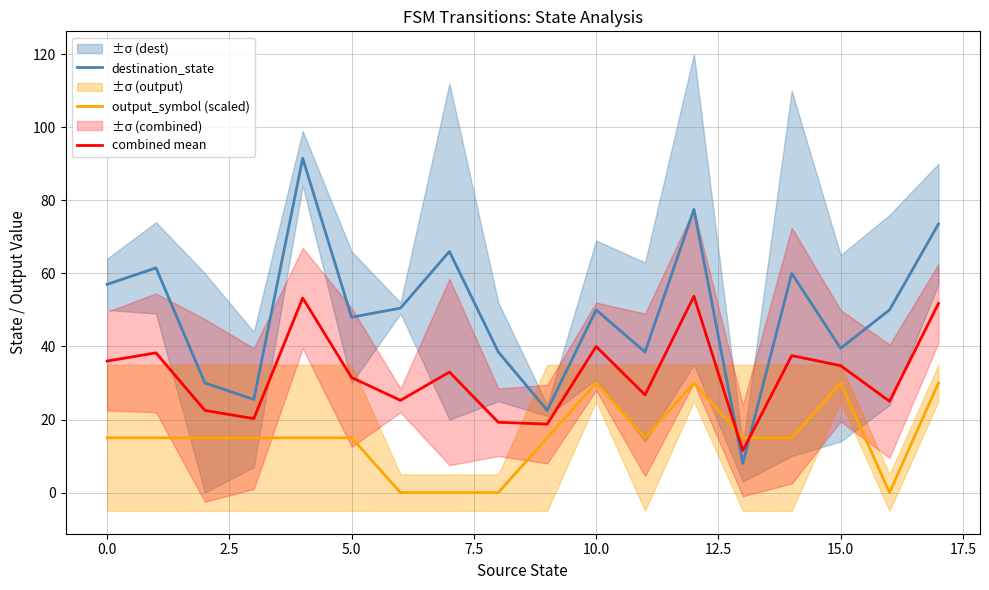

Does the chart display data point markers on the line(s)?

No